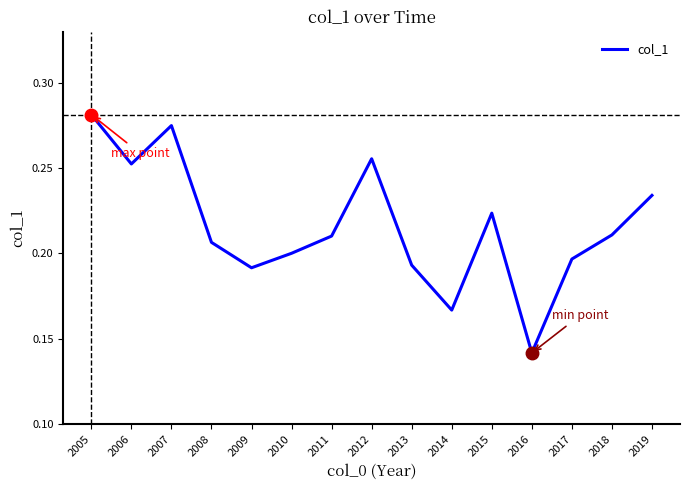

True or false: the data shows 0.1 at 2017.

False